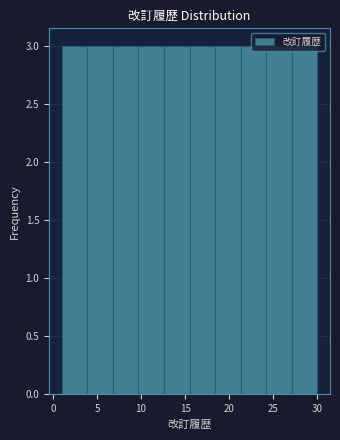

Reading left to right, transcribe this chart: for each bar, give the range it covers on the x-axis and its height. Neither the bar edges nor the heights are printed on the chart, so give them approximately, as read against the axes.

1.0 to 3.9: 3
3.9 to 6.8: 3
6.8 to 9.7: 3
9.7 to 12.6: 3
12.6 to 15.5: 3
15.5 to 18.4: 3
18.4 to 21.3: 3
21.3 to 24.2: 3
24.2 to 27.1: 3
27.1 to 30.0: 3